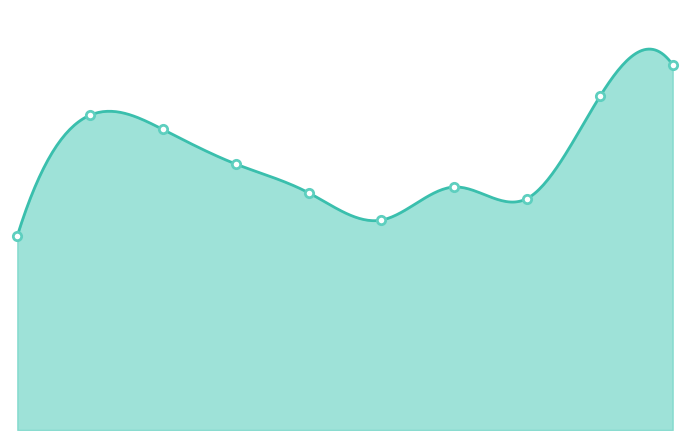

Is it true that the value at 2017 is 209?

True